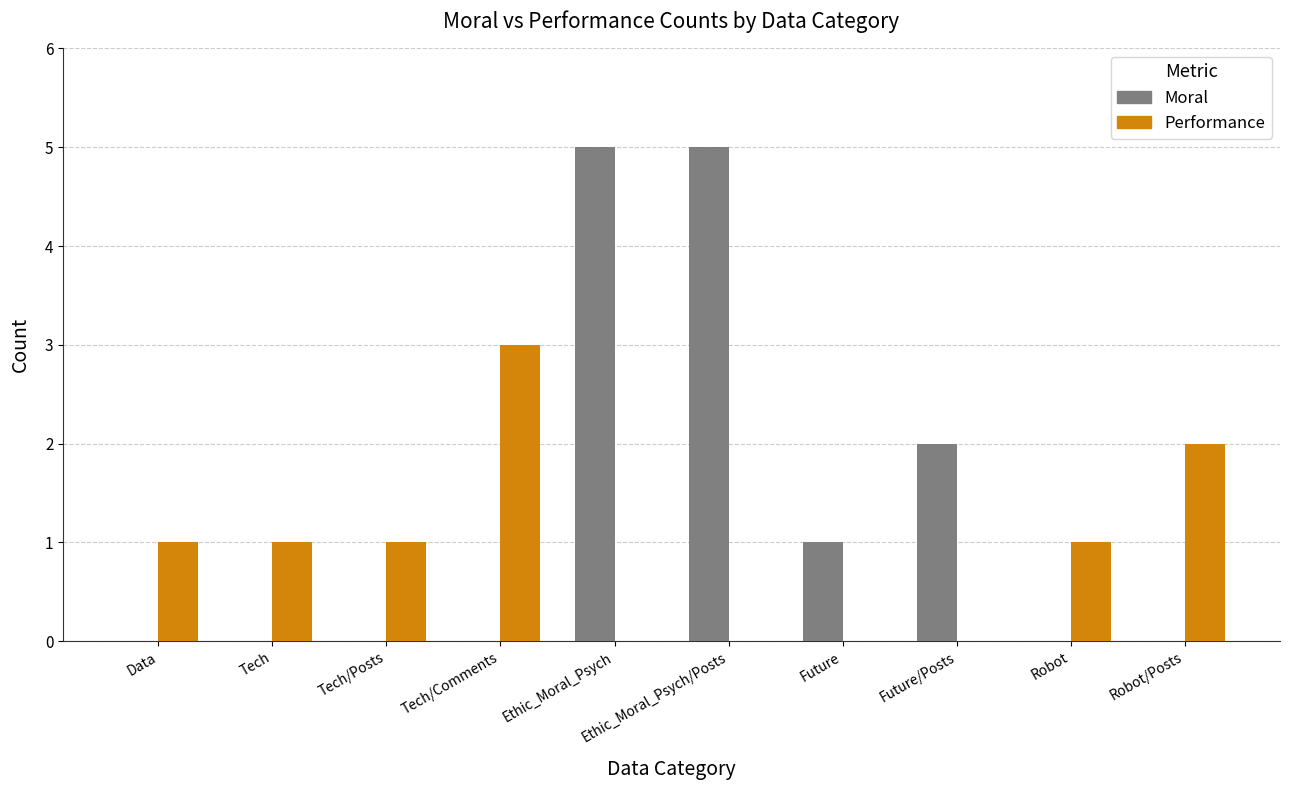

What is the total value across all series at Ethic_Moral_Psych/Posts?

5